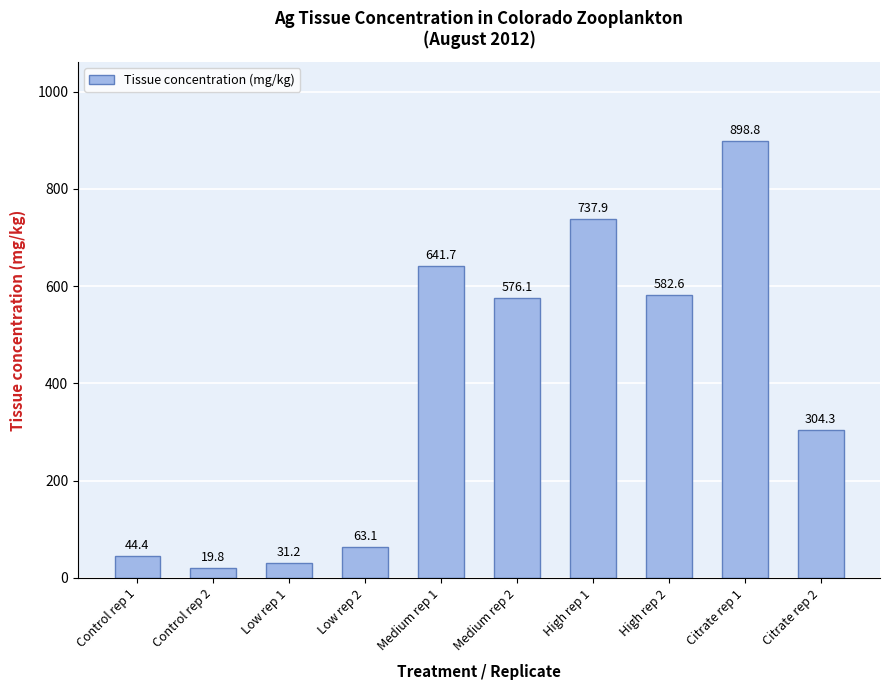

The chart shows a value of 737.9 at High rep 1. True or false?

True